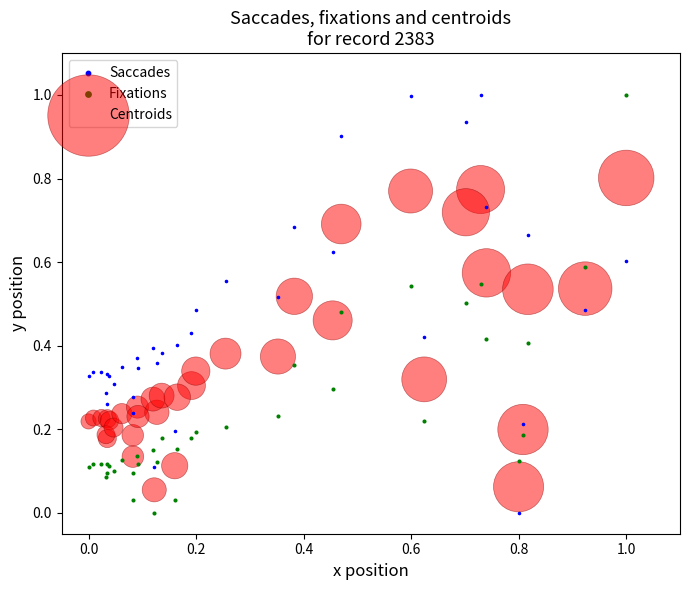

What is the X range (max minus min) for the scatter plot?

1.0